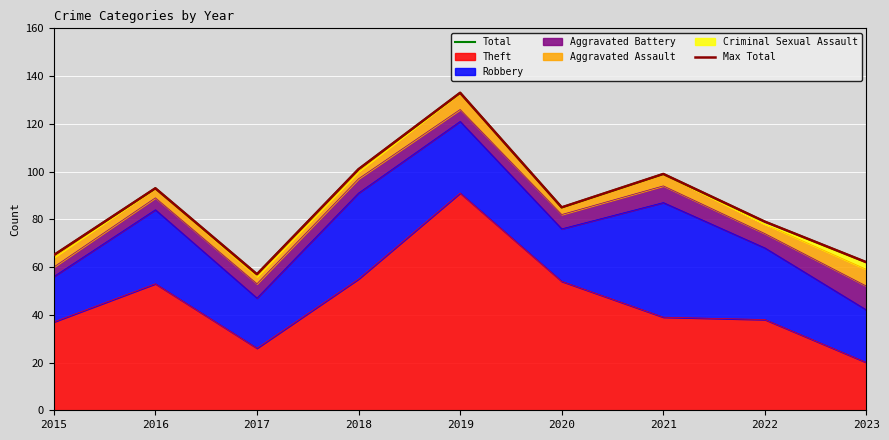

What is the maximum value for Max Total?

133